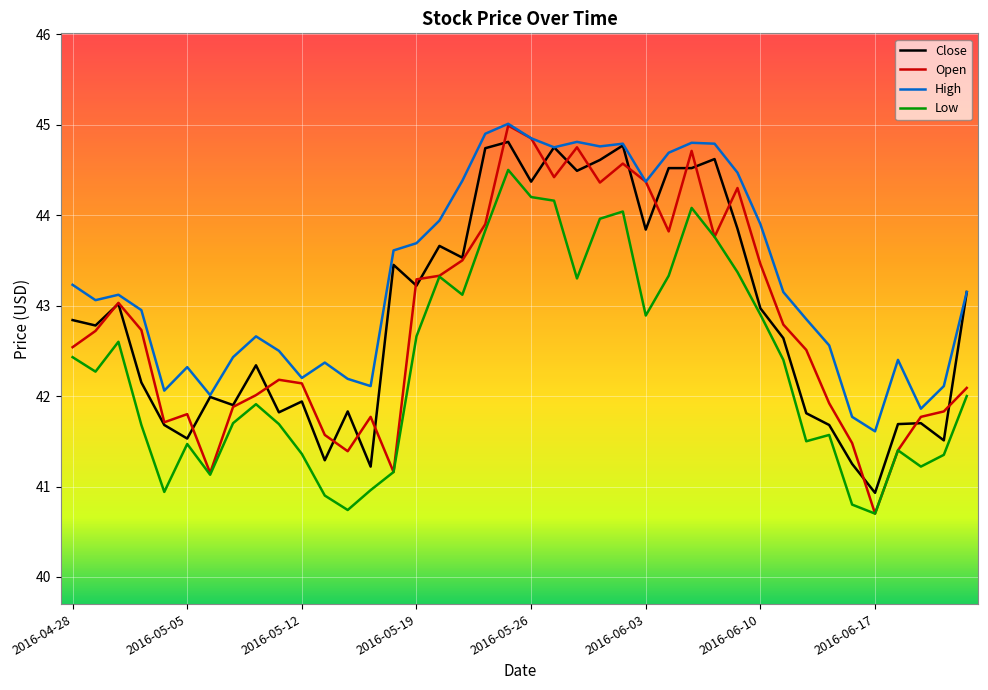

True or false: Low and High intersect in this chart.

False